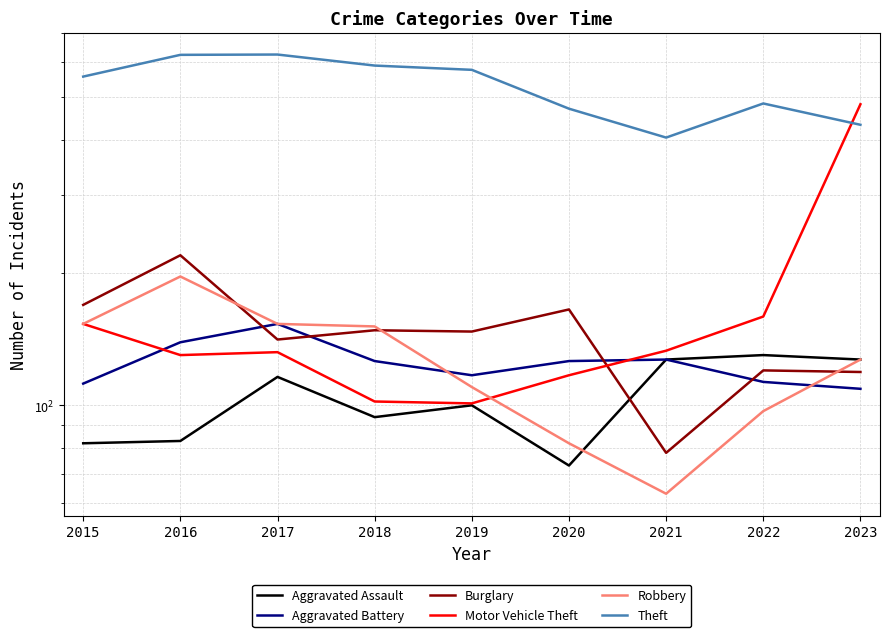

True or false: Aggravated Assault has a value of 127 at 2021.

True